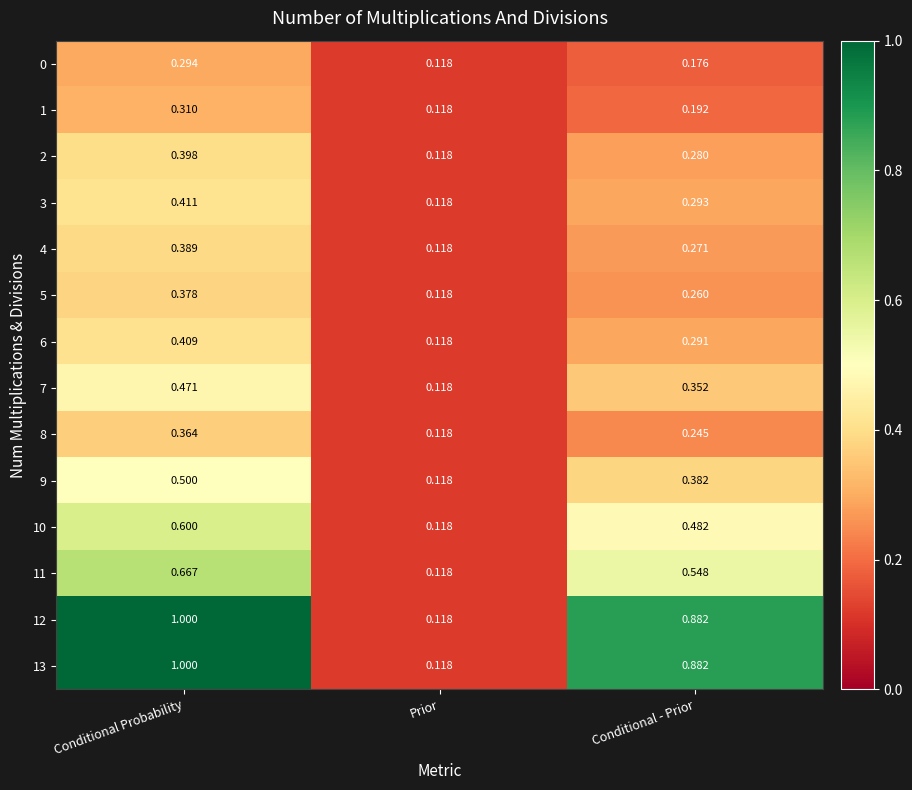

Which category has the highest value across all series?

Conditional Probability